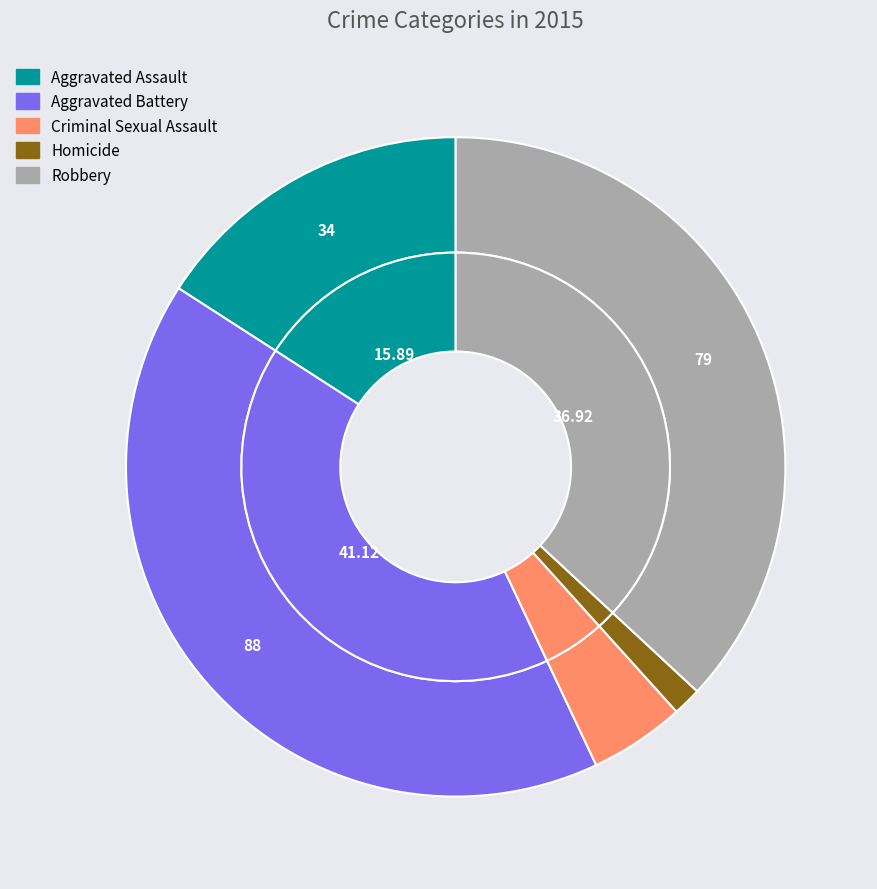

To the nearest percent, what percentage of the pie is Aggravated Assault?

16%